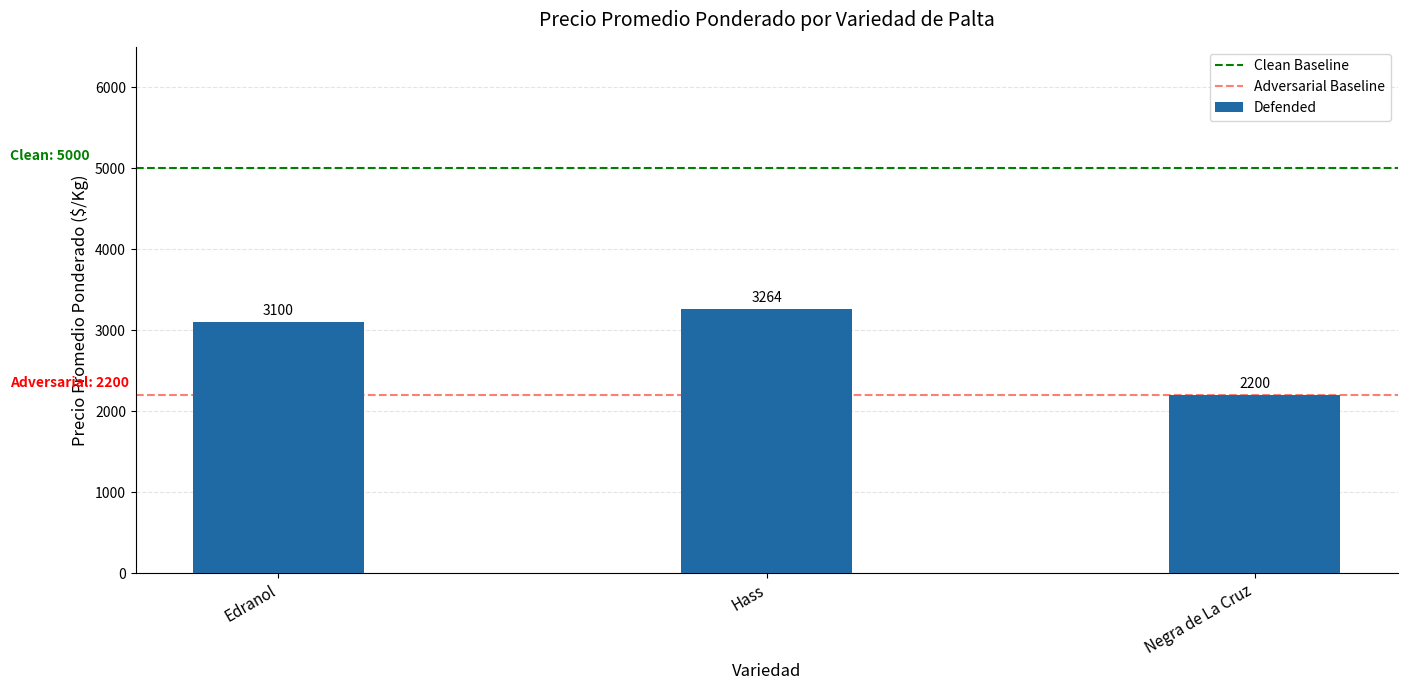

What is the label of the 1st bar from the left?

Edranol